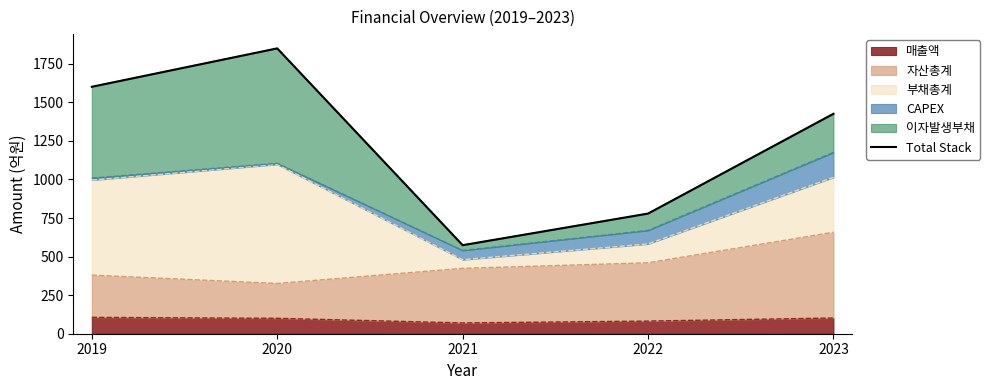

True or false: the data shows 804 at 2021.

False